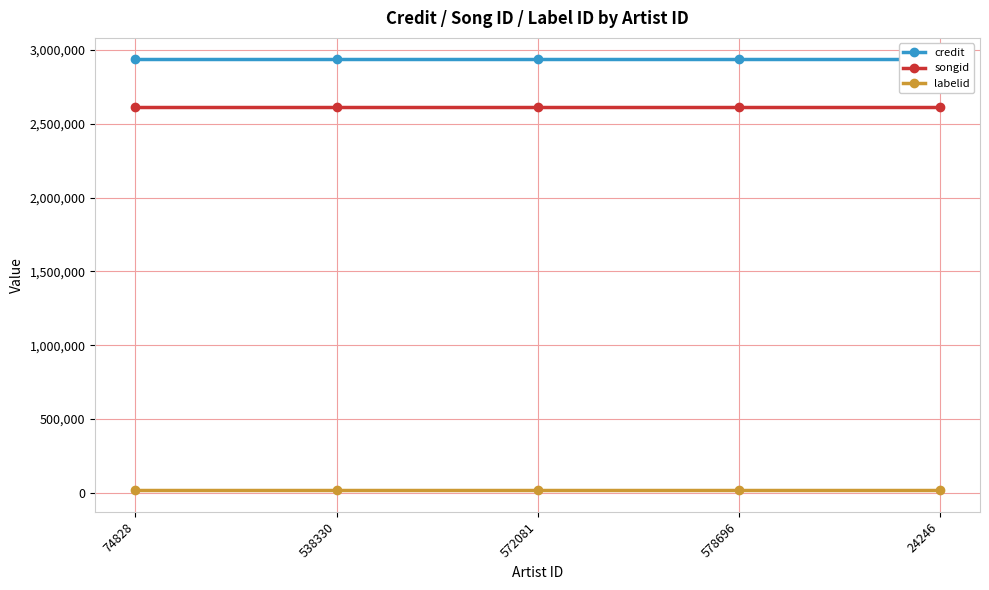

Is it true that songid equals 781636 at 74828?

False